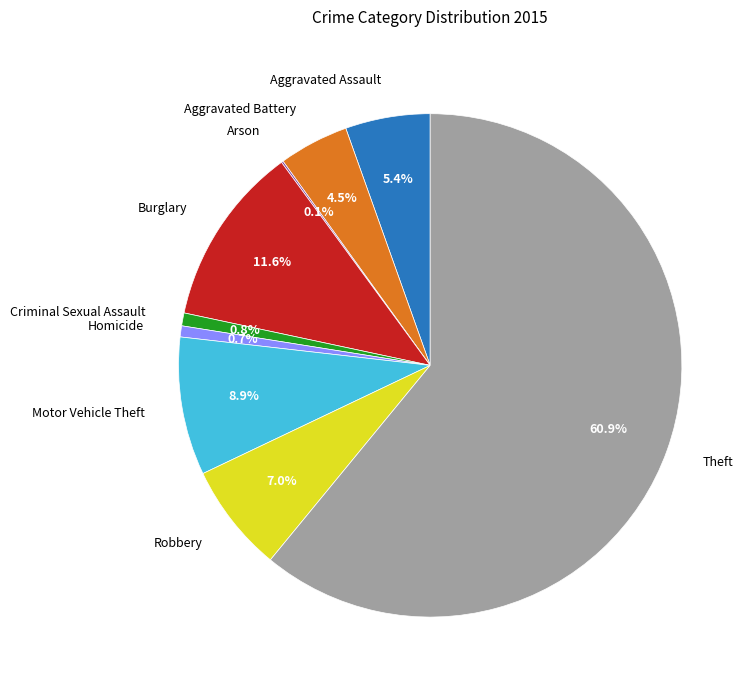

What is the ratio of the value at Aggravated Battery to the value at Theft?

0.1